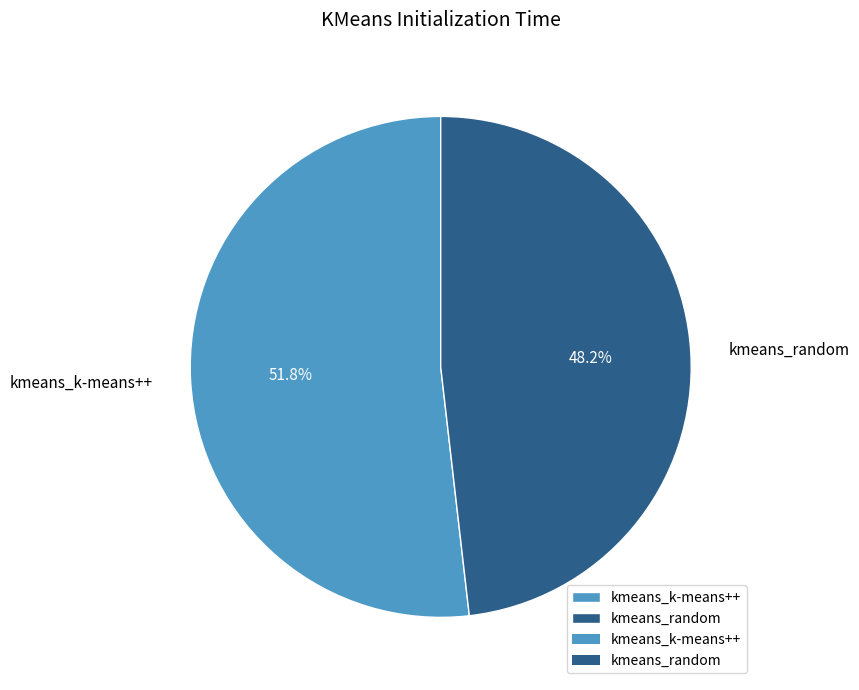

Which has a higher value, kmeans_k-means++ or kmeans_random?

kmeans_k-means++